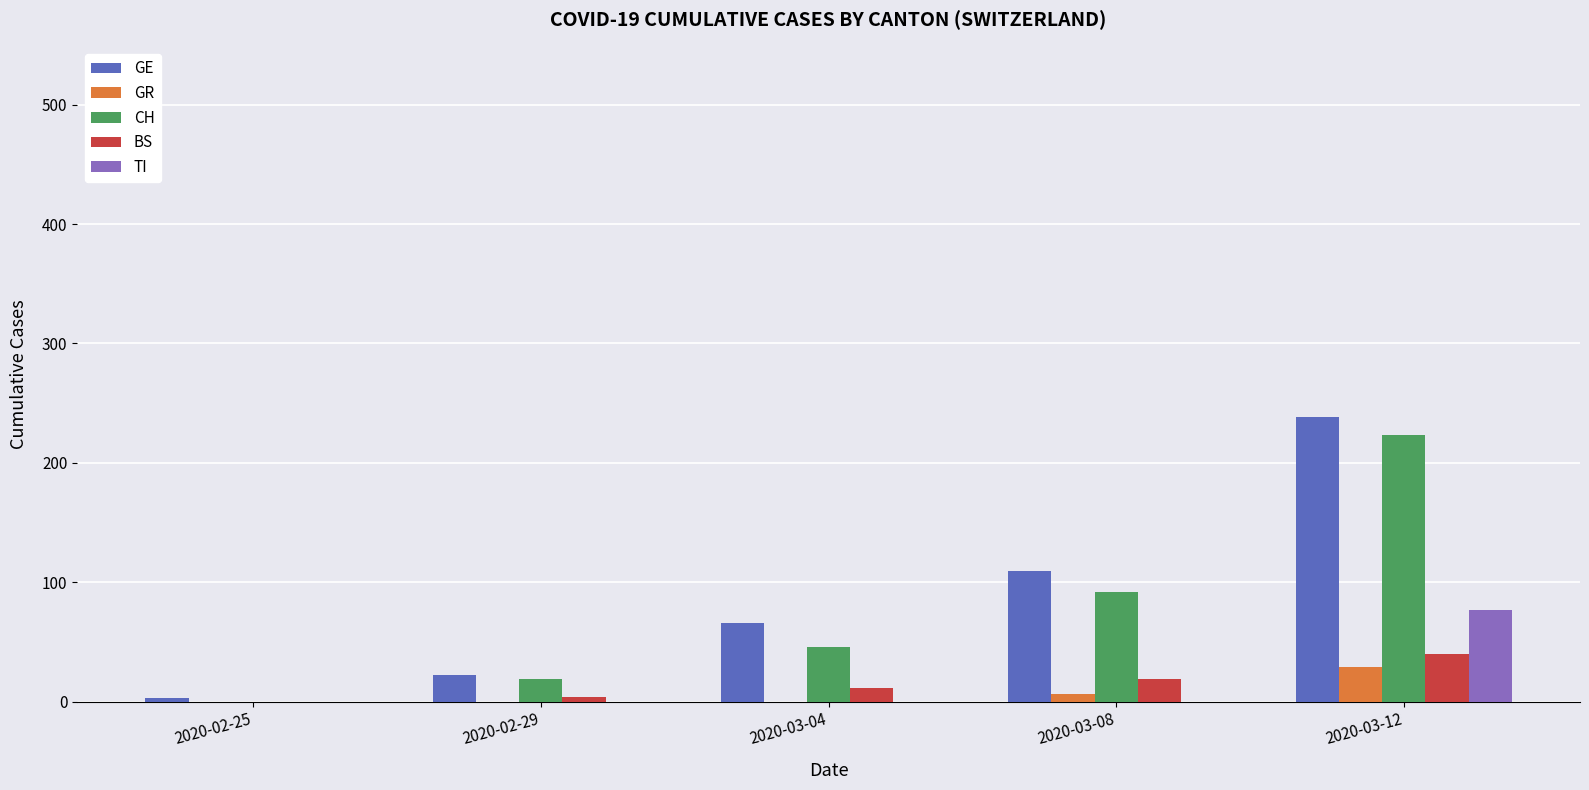

The GE series shows 3 at 2020-02-25. True or false?

True